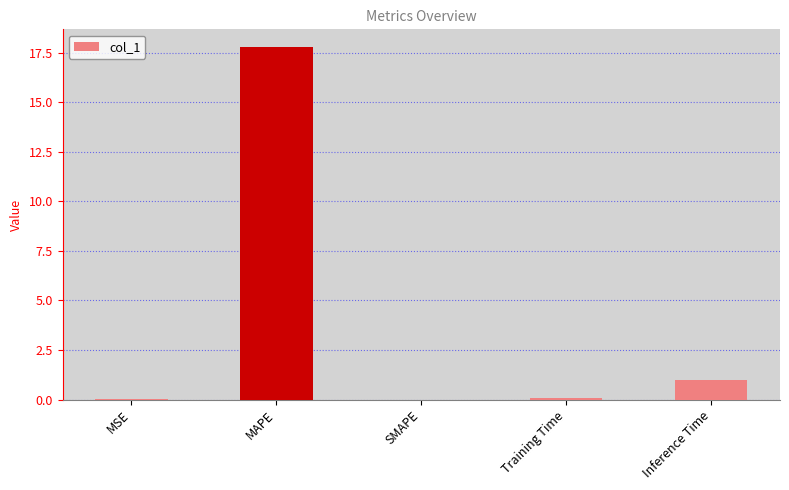

Where is the data nearest to the value 8?

Inference Time